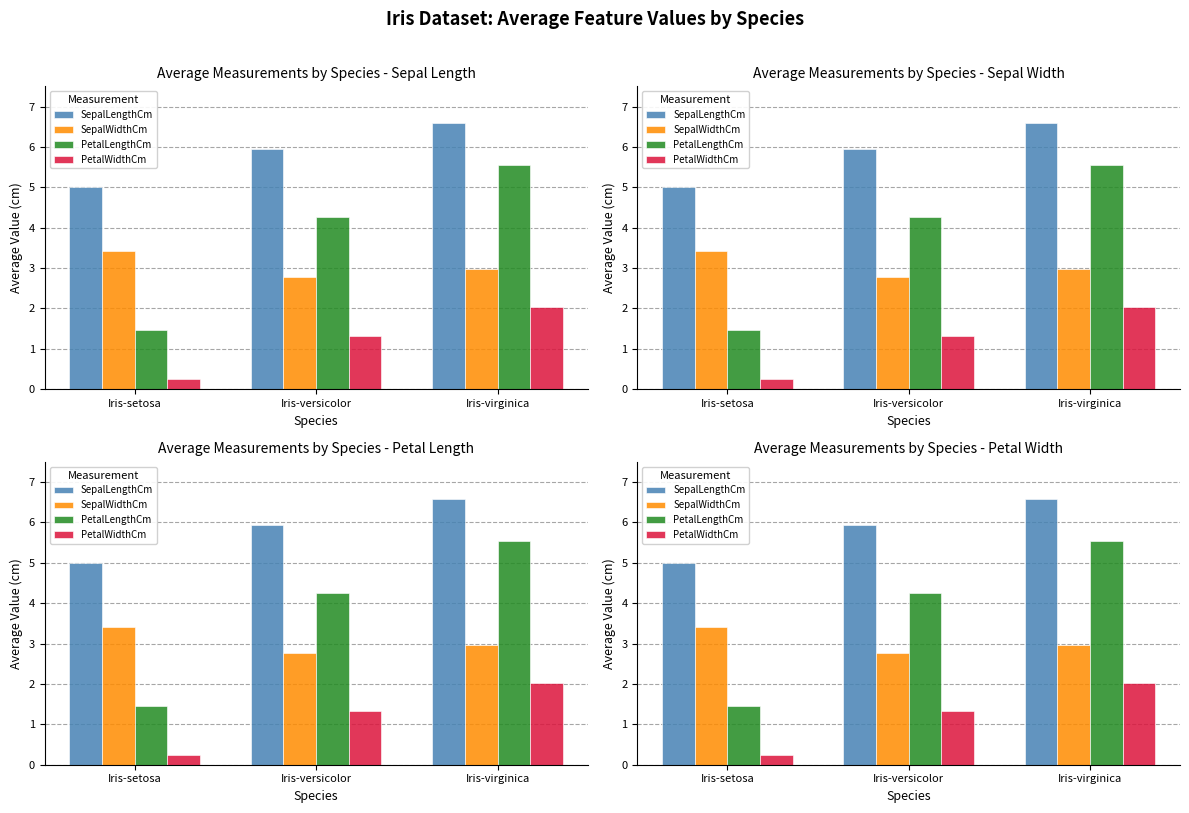

What is the difference between the highest and lowest values at Iris-virginica?

4.6